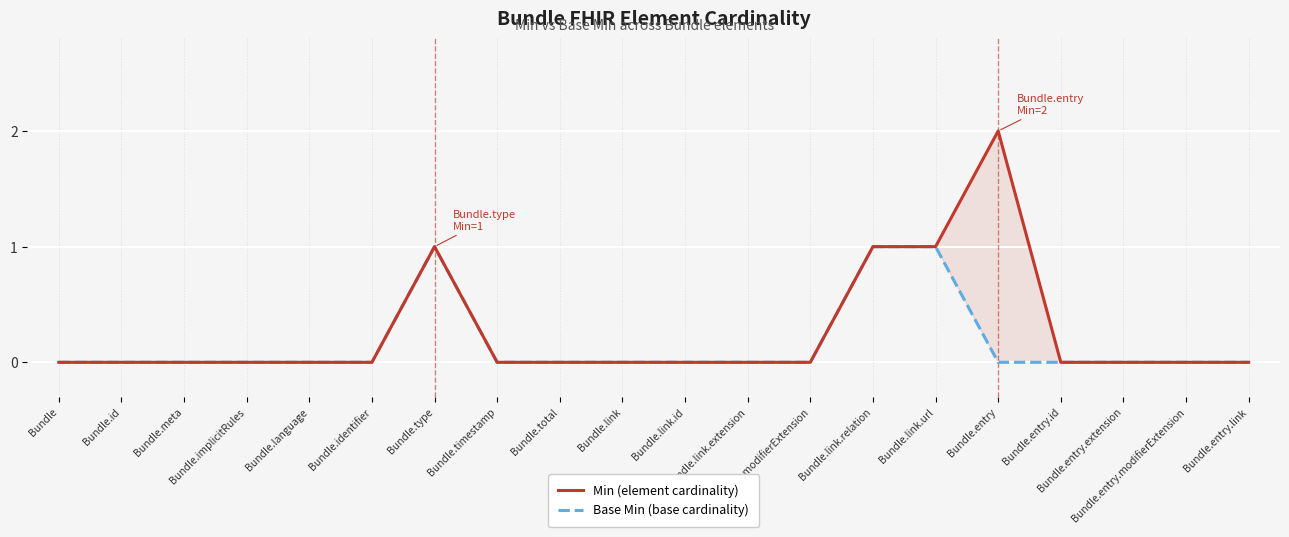

True or false: Base Min (base cardinality) and Min (element cardinality) cross at least once.

False